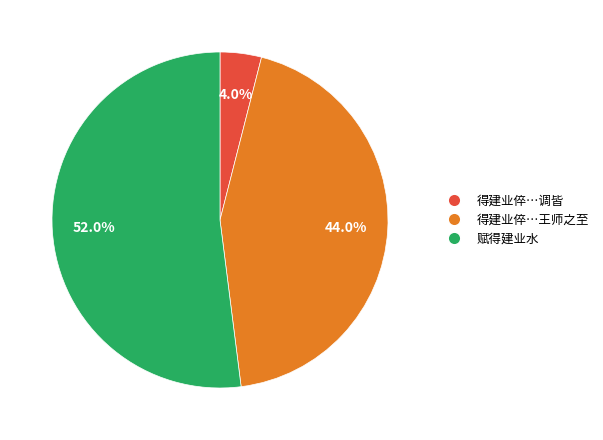

Is there a majority slice in this chart?

Yes